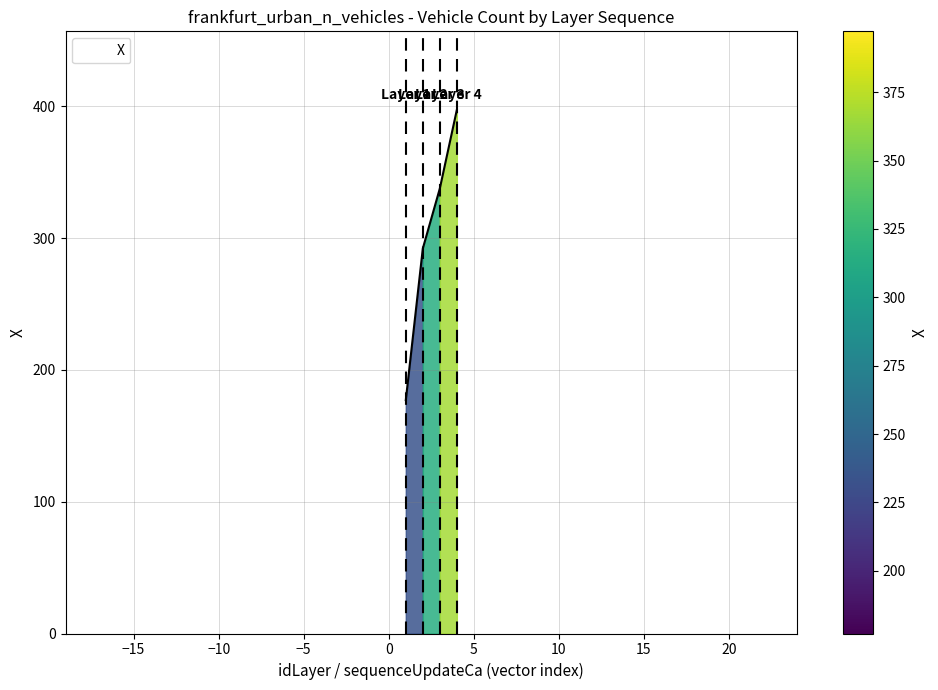

What is the greatest value displayed?

397.3